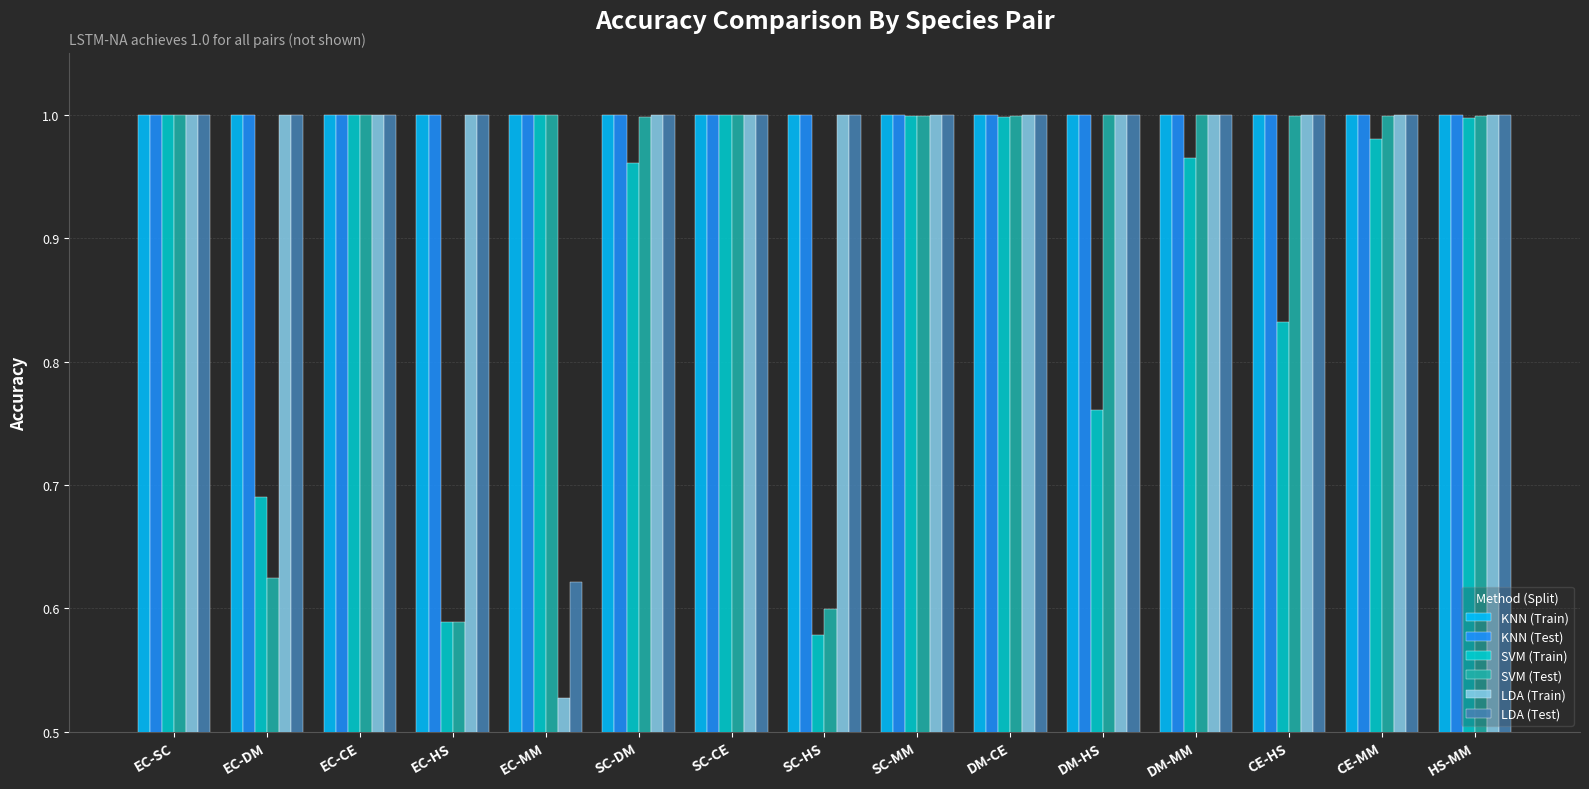

What are all the series names shown in the legend?

KNN (Train), KNN (Test), SVM (Train), SVM (Test), LDA (Train), LDA (Test)